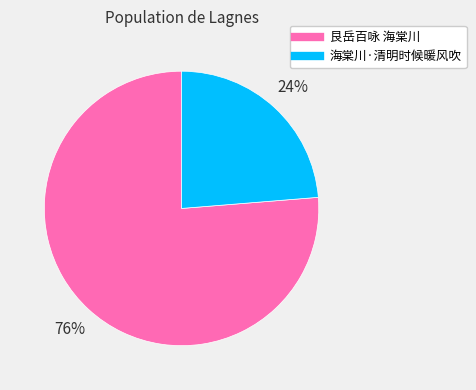

What is the smallest slice in the pie chart?

海棠川·清明时候暖风吹